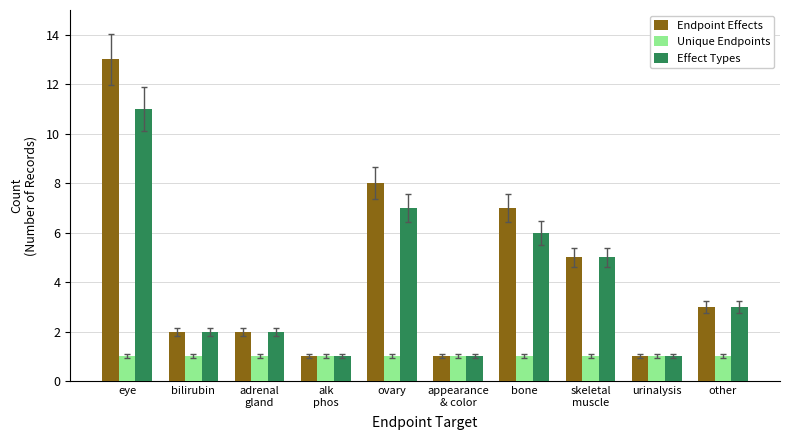

What is the spread (max minus min) of values at skeletal
muscle?

4